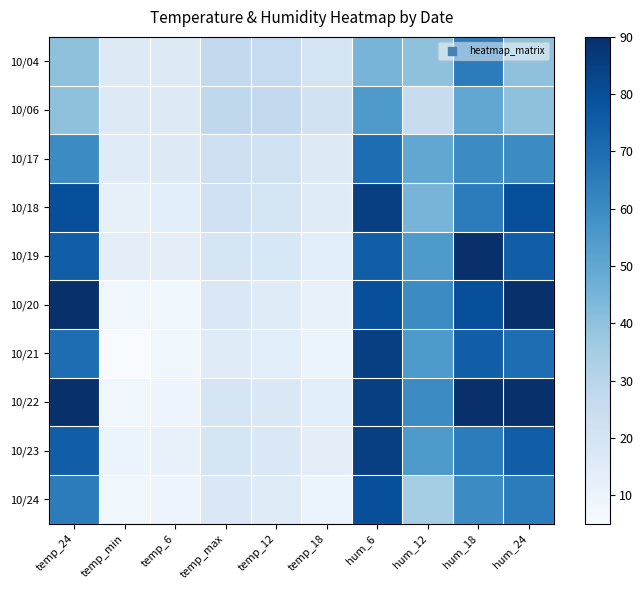

What is the smallest value displayed?

5